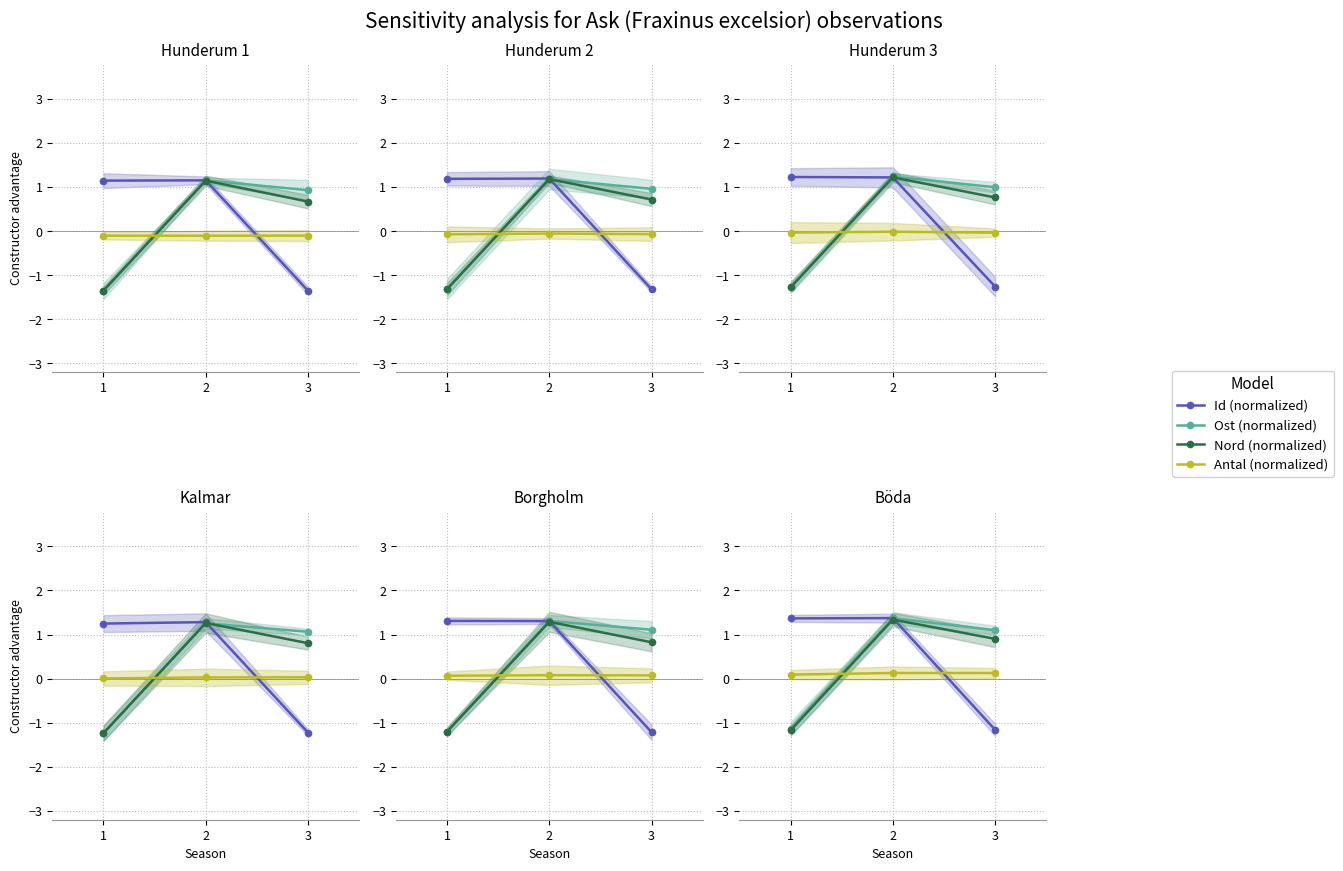

What is the difference between the maximum and second lowest values in the Ost (normalized) series?

0.3